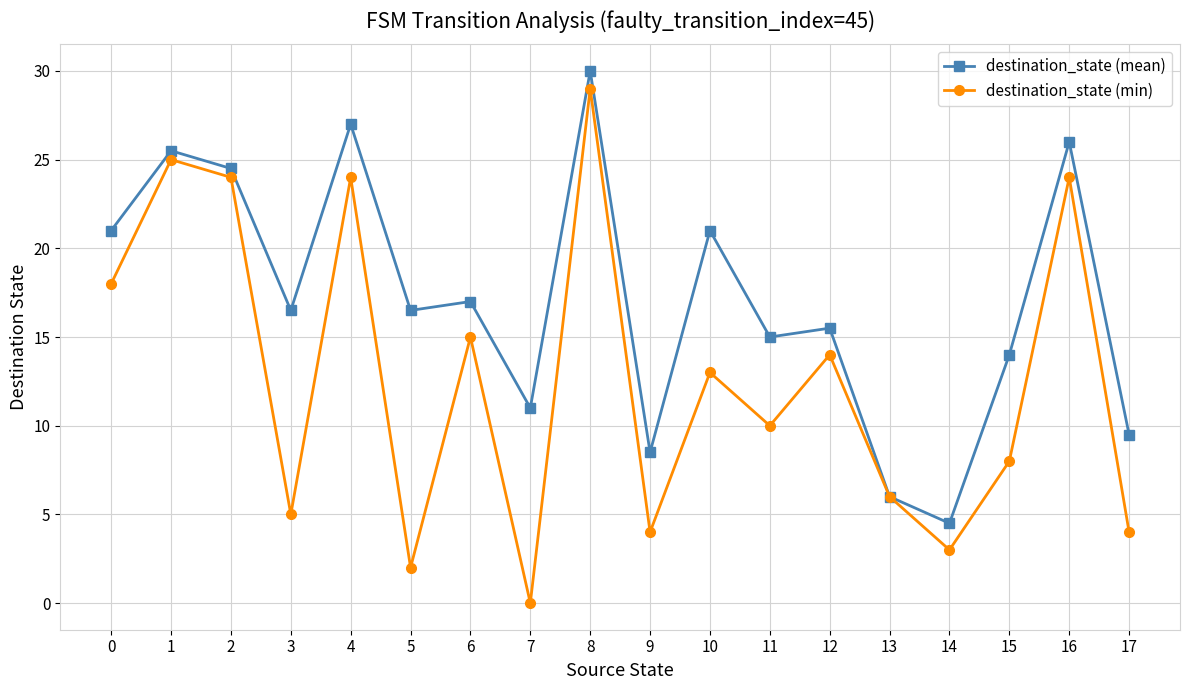

Reading left to right, transcribe all the data shown in this chart.

destination_state (mean): 21.0	25.5	24.5	16.5	27.0	16.5	17.0	11.0	30.0	8.5	21.0	15.0	15.5	6.0	4.5	14.0	26.0	9.5
destination_state (min): 18.0	25.0	24.0	5.0	24.0	2.0	15.0	0.0	29.0	4.0	13.0	10.0	14.0	6.0	3.0	8.0	24.0	4.0